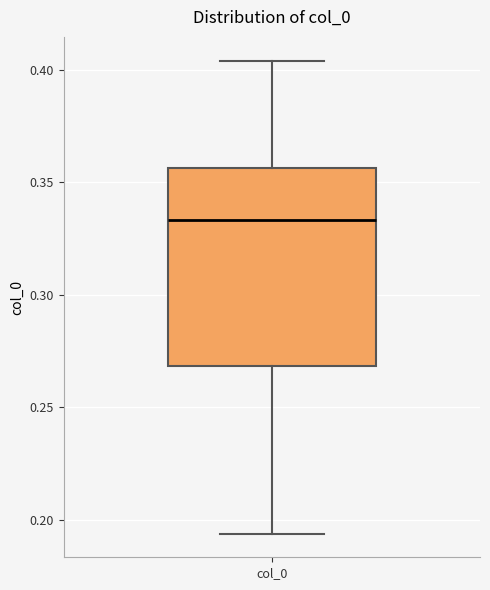

Where does the lower whisker of the box for col_0 end on the y-axis? The values are not printed on the chart, so give them approximately, as read against the axis.

0.195